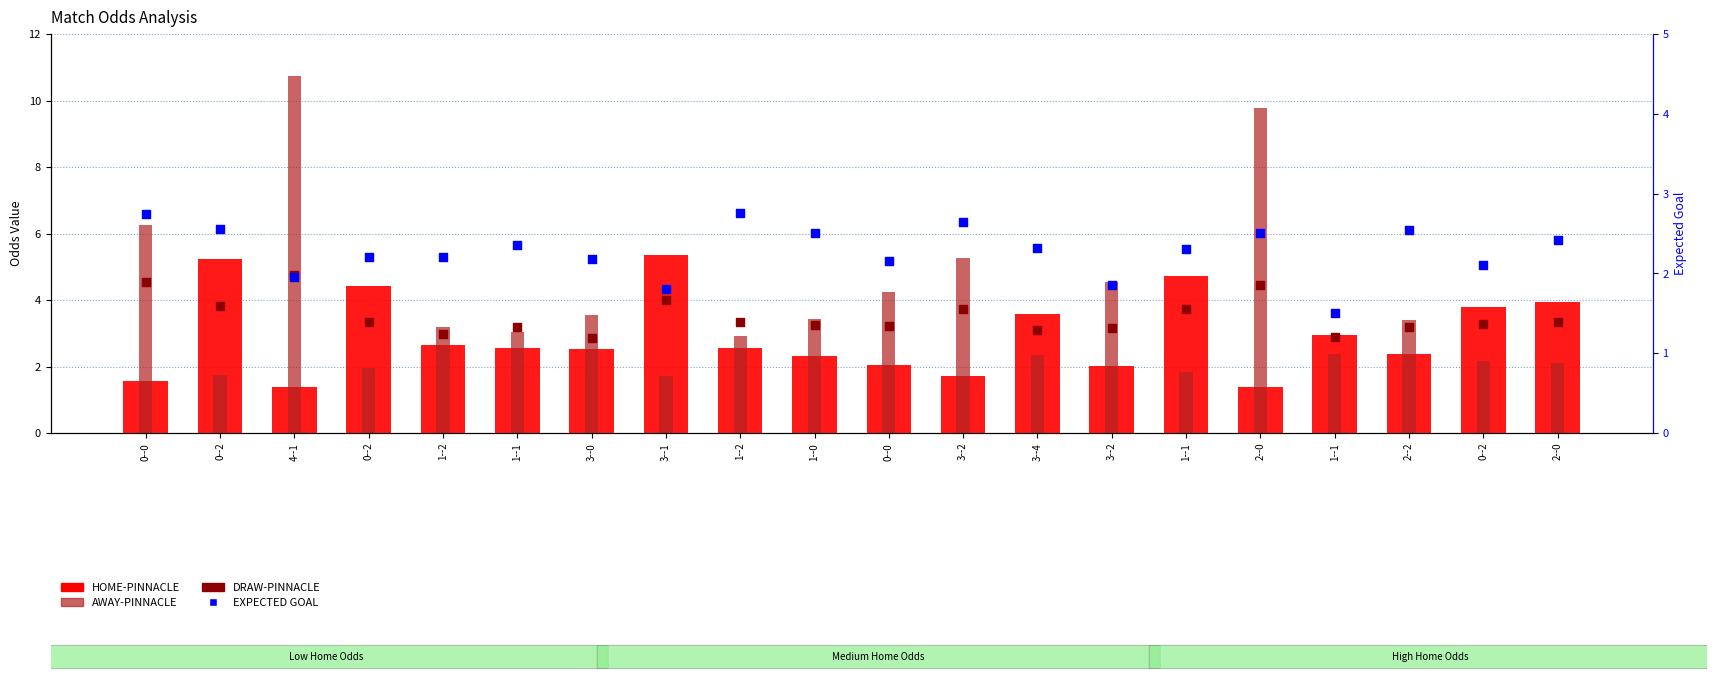

Which series reaches the minimum Y coordinate?

HOME-PINNACLE